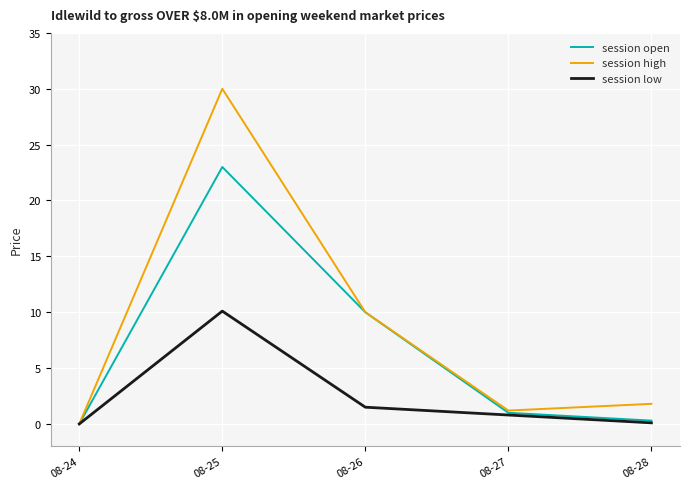

List the series in order of their peak value, highest first.

session high, session open, session low